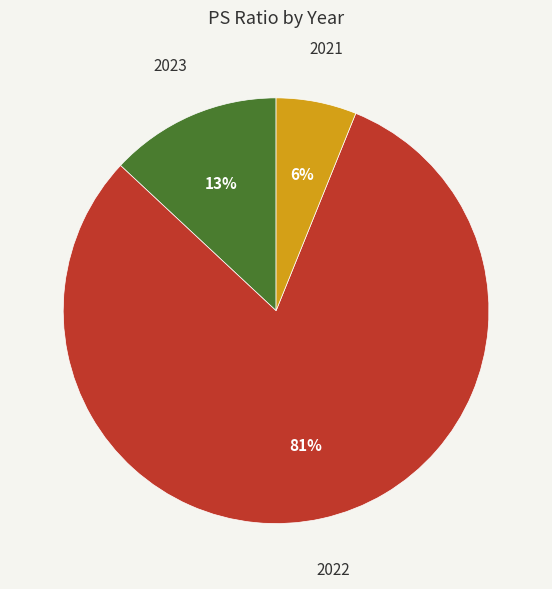

How many segments does this pie chart have?

3